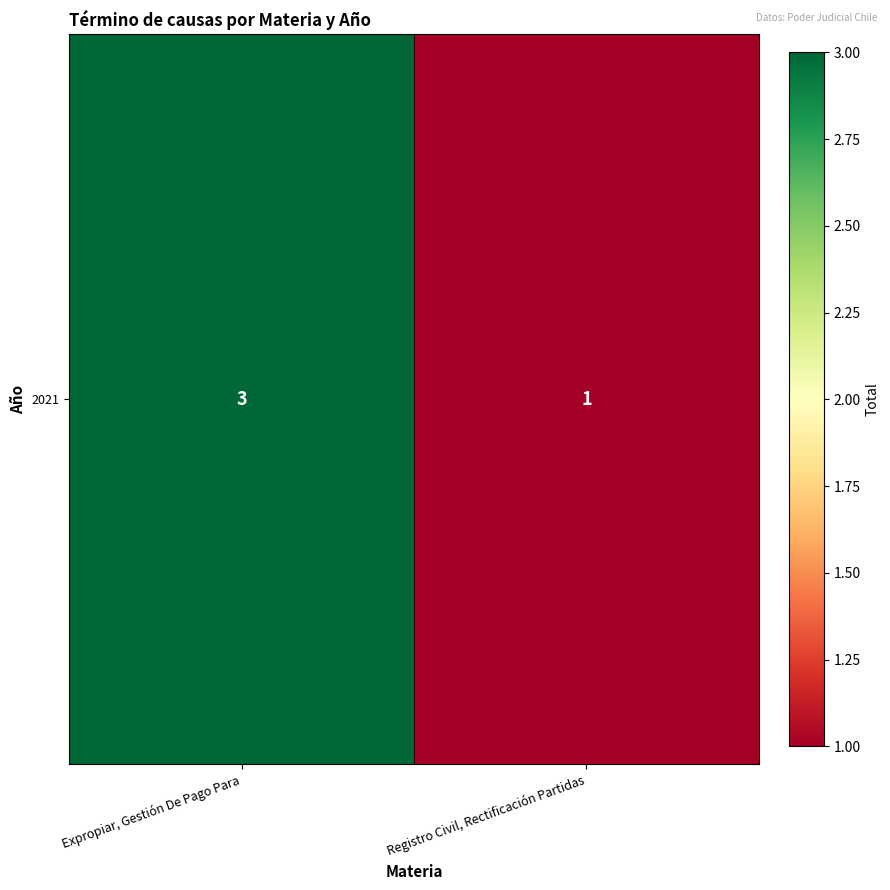

What is the change in value from Expropiar, Gestión De Pago Para to Registro Civil, Rectificación Partidas?

-2